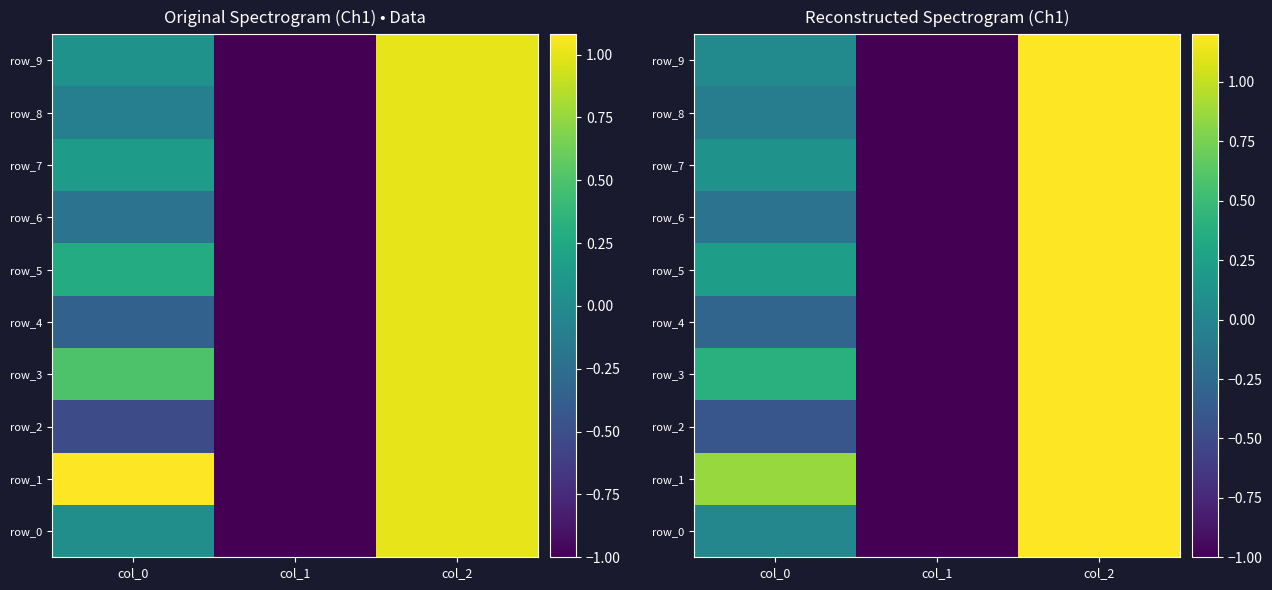

How many positive values does the row_5 series have?

2